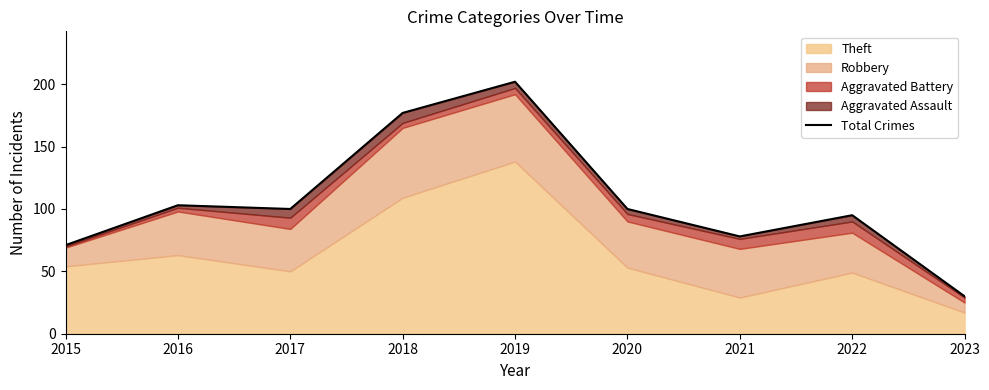

What is the value of the 6th point from the left?

100